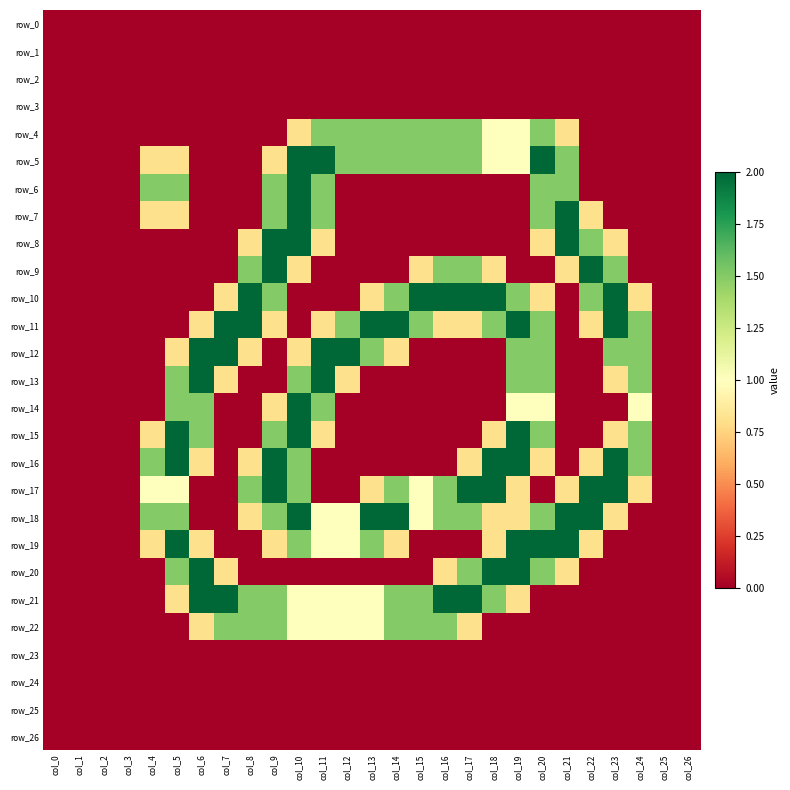

Is it true that row_19 equals 0.0 at col_8?

True